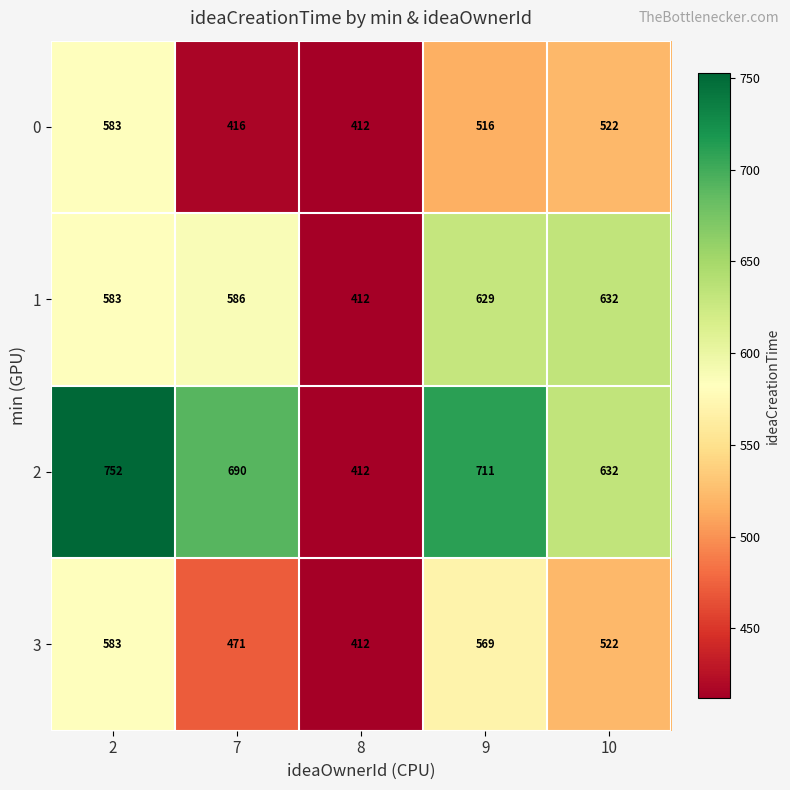

Rank the categories by 2 value from lowest to highest.

8, 10, 7, 9, 2